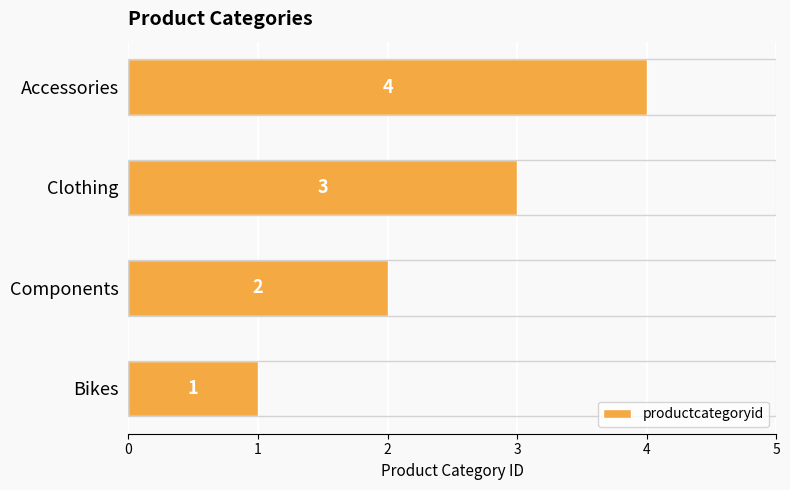

Are the bars horizontal?

Yes